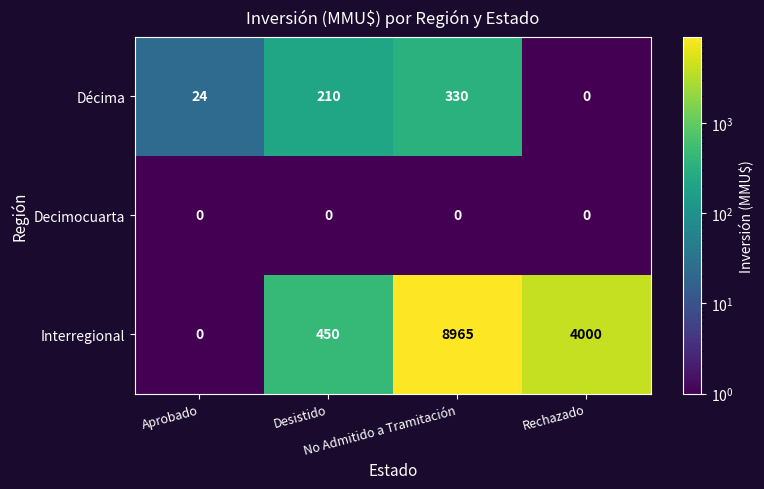

At how many categories does at least one series exceed 8888?

1